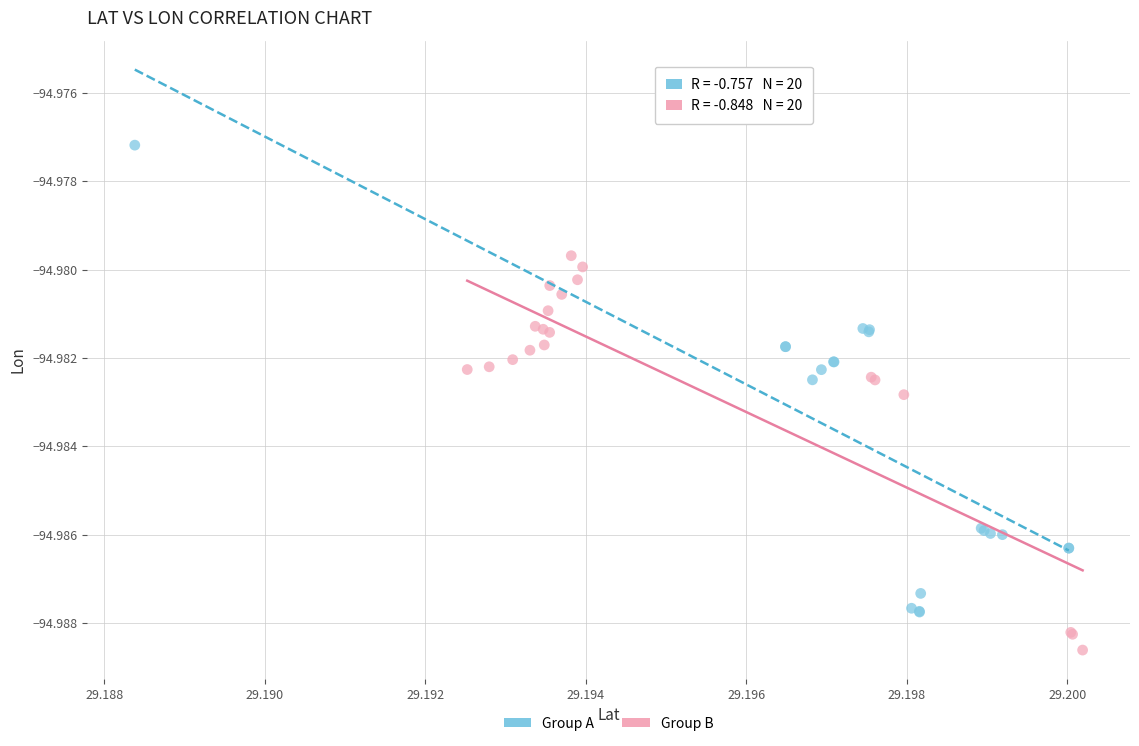

Which series contains the lowest Y value?

Group B